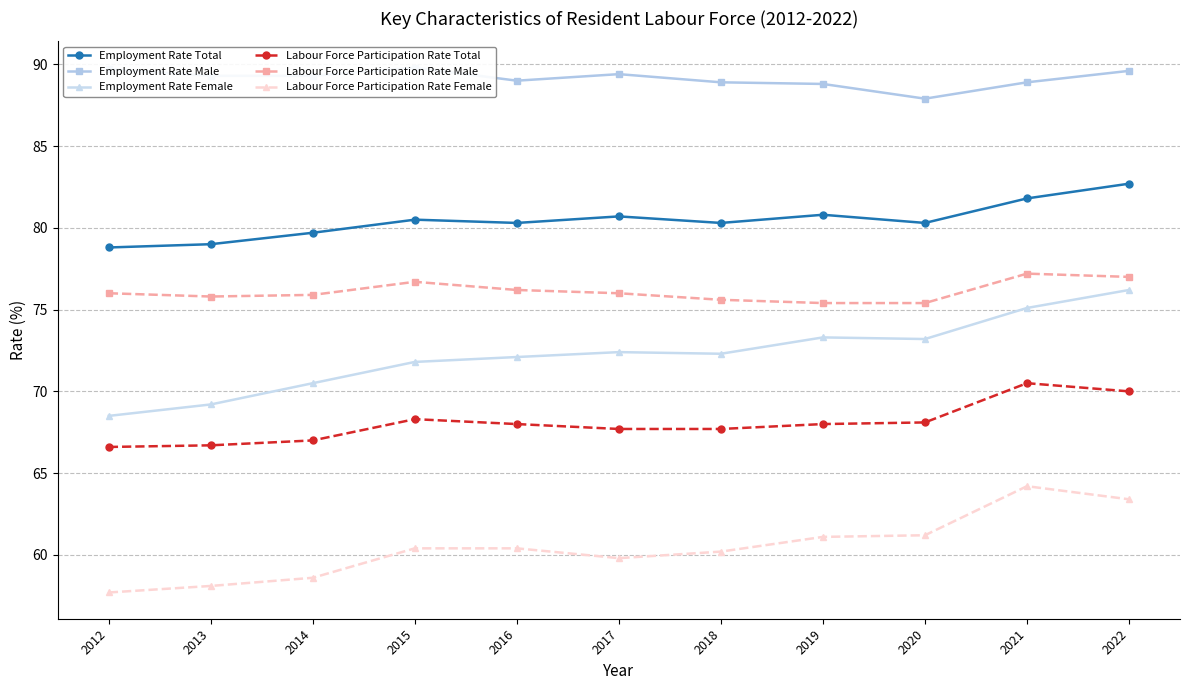

What is the value of the Employment Rate Male point at the 11th from the left?

89.6